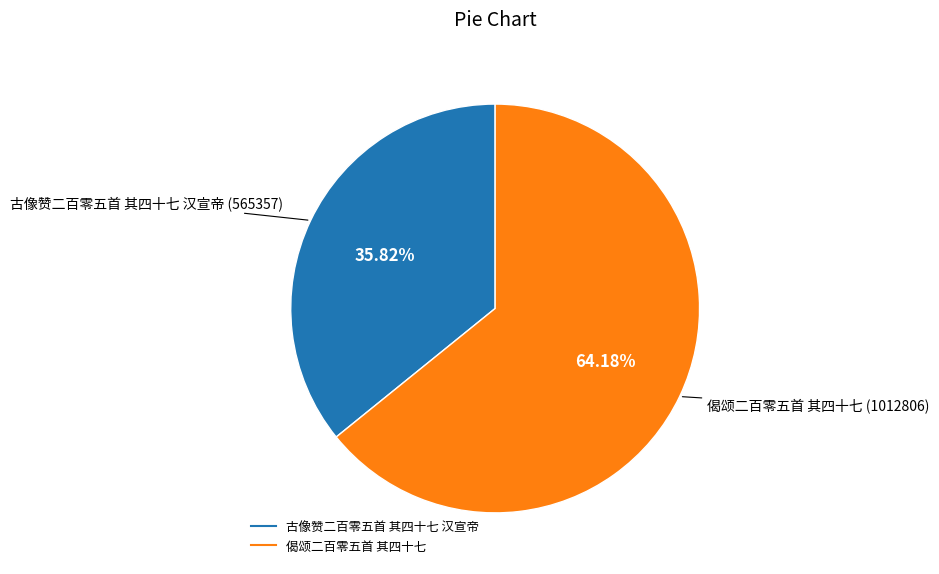

Which slice represents more than half of the pie?

偈颂二百零五首 其四十七